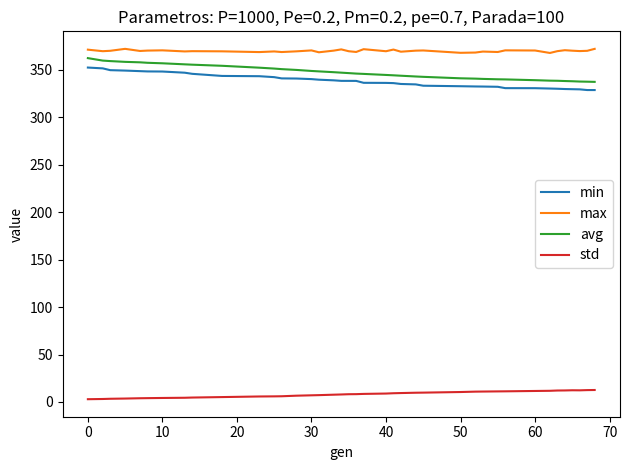

What is the minimum value for max?

367.7